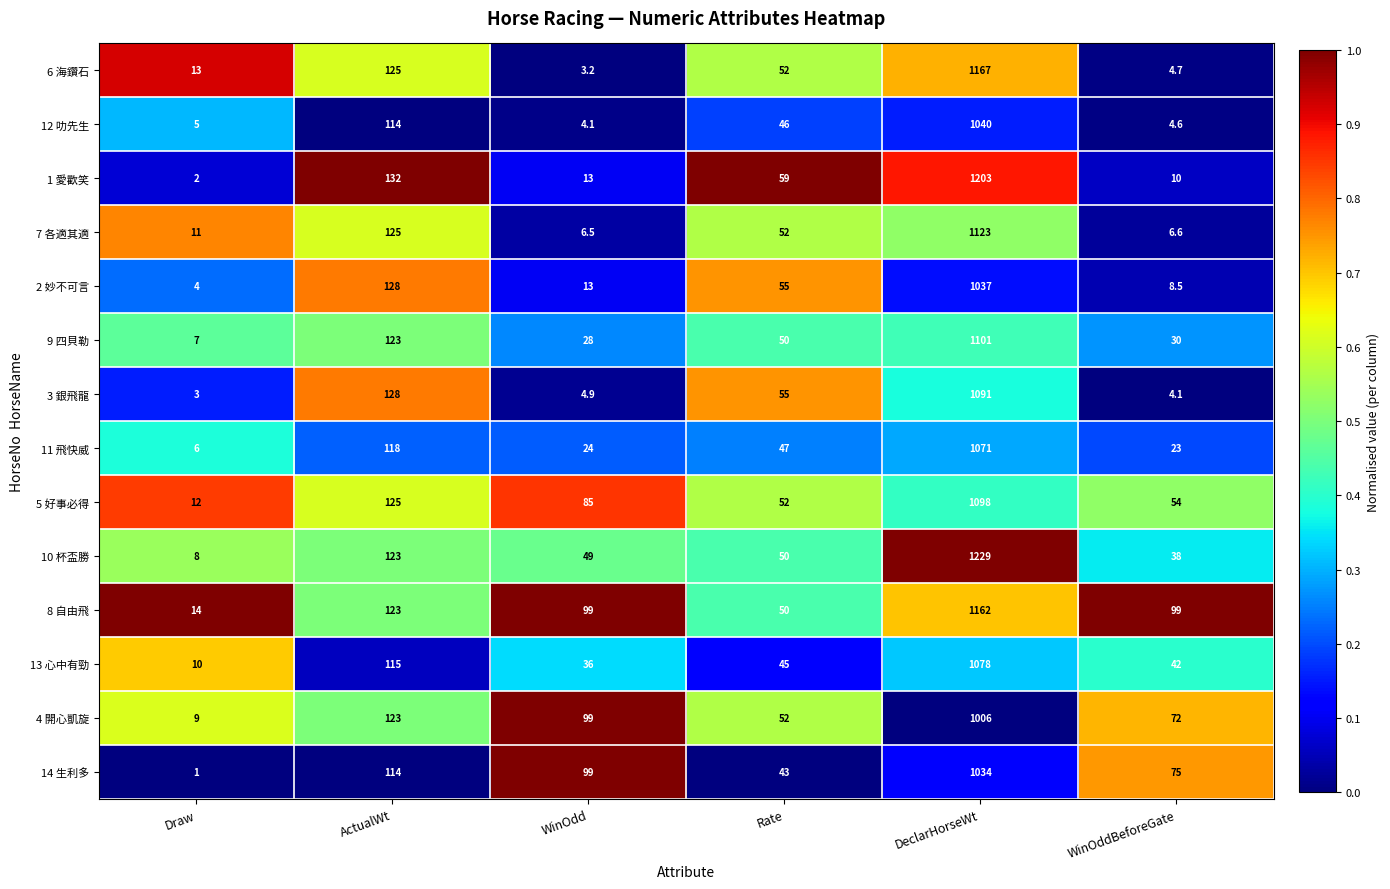

What is the difference between the 3 銀飛龍 values at Draw and WinOdd?

1.9